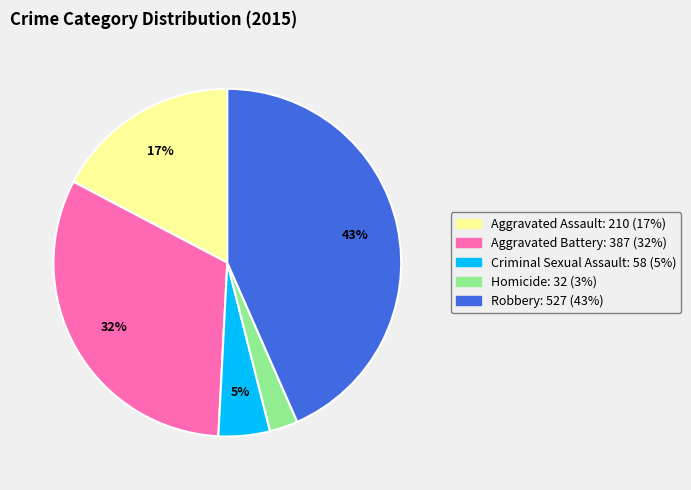

Which has a higher value, Homicide or Robbery?

Robbery